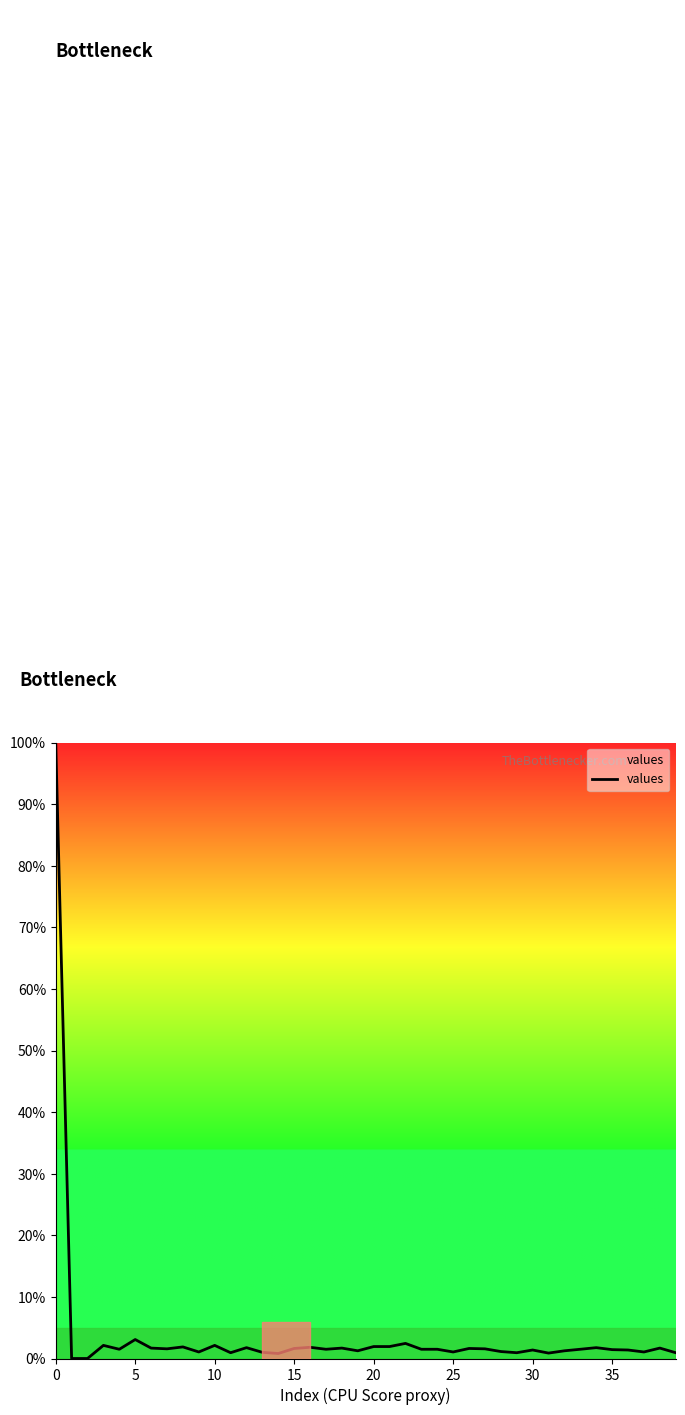

What is the difference between the maximum and minimum values?

100.0